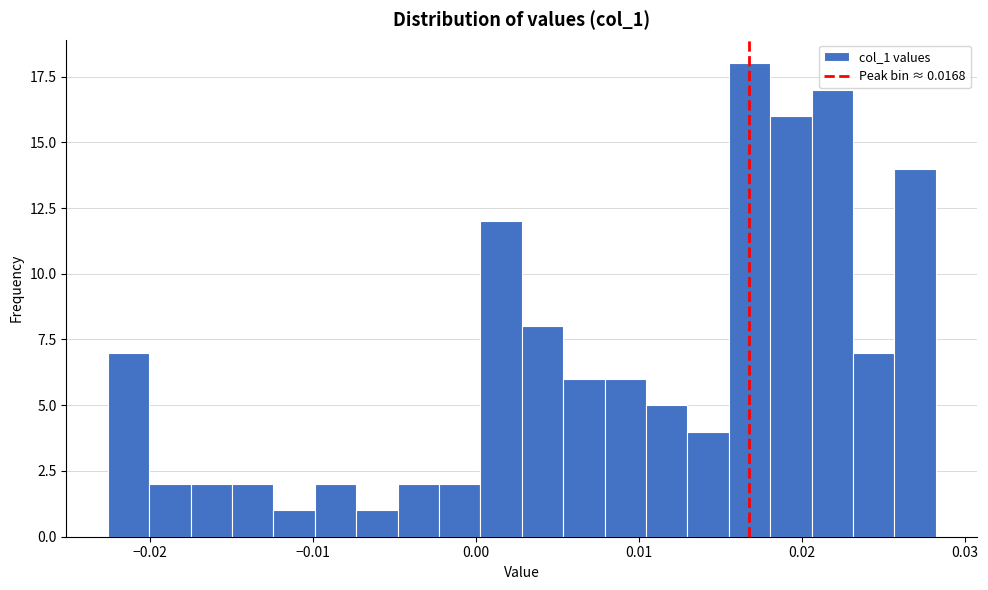

Around what value on the x-axis is the tallest bar? Give the approximate position of its centre, as read against the axis.

0.017